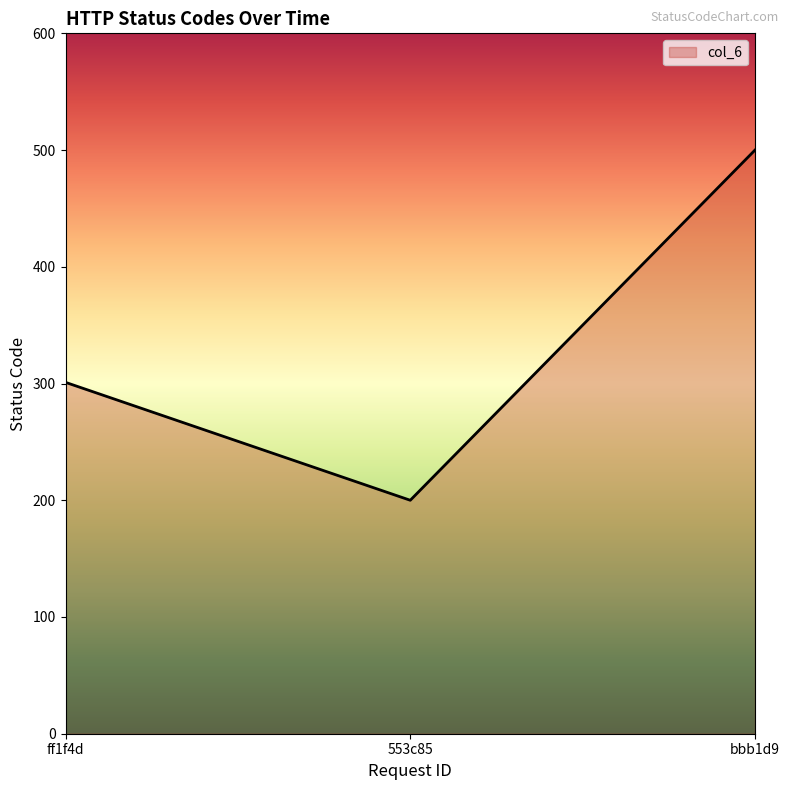

Where is the data nearest to the value 350?

ff1f4d